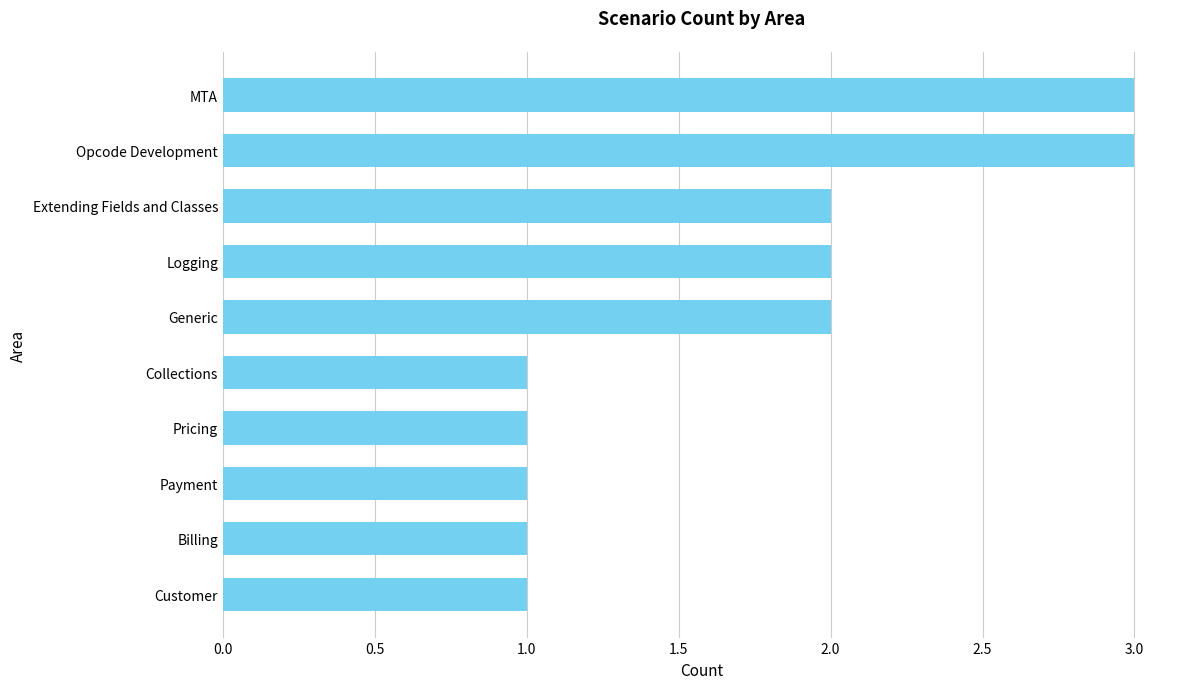

The chart shows a value of 1 at MTA. True or false?

False